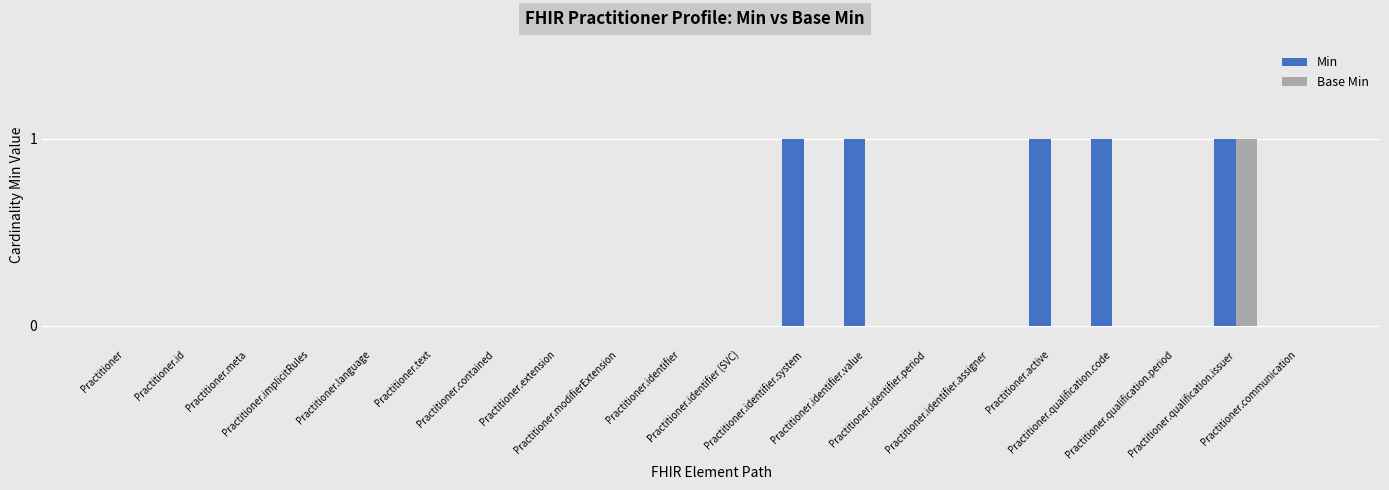

Which series has the largest total across all categories?

Min